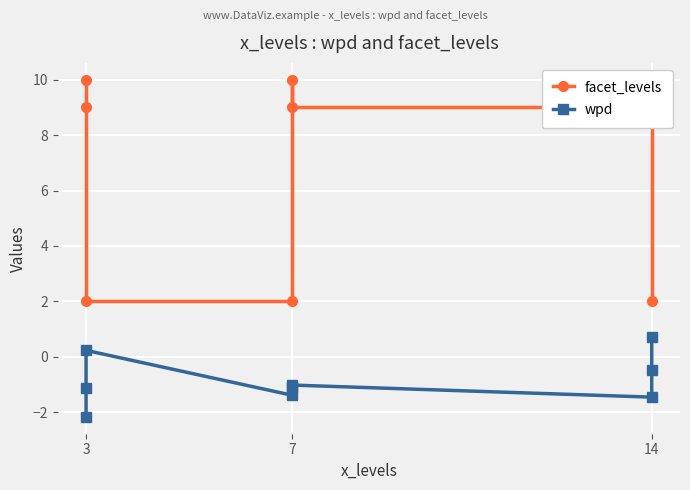

What is the value of the facet_levels point at the 4th from the left?

10.0